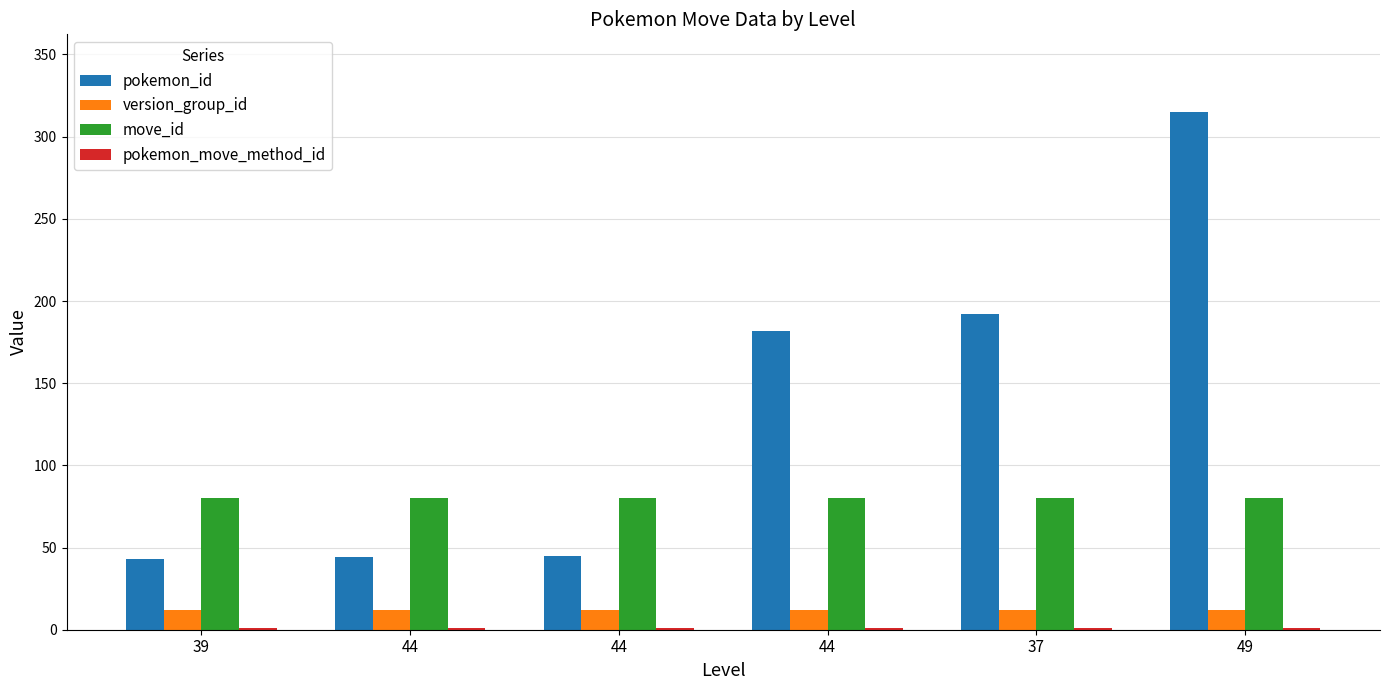

How many distinct data groups are displayed?

4